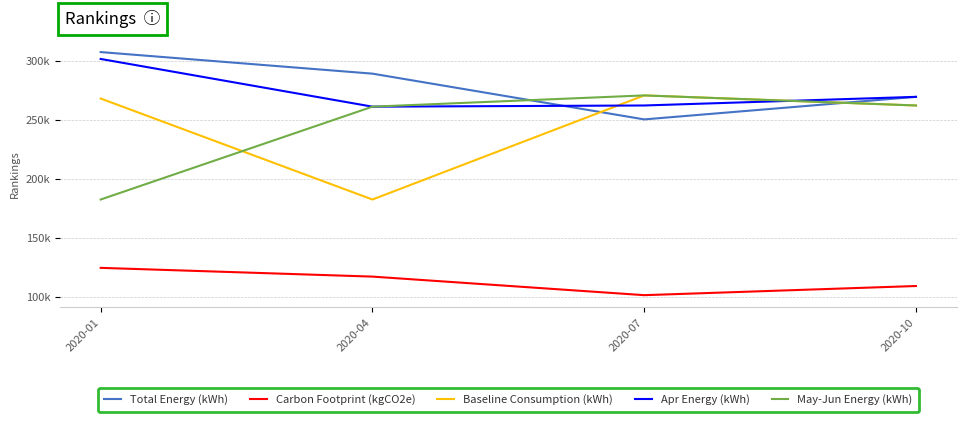

Where is May-Jun Energy (kWh) nearest to the value 226541?

2020-04